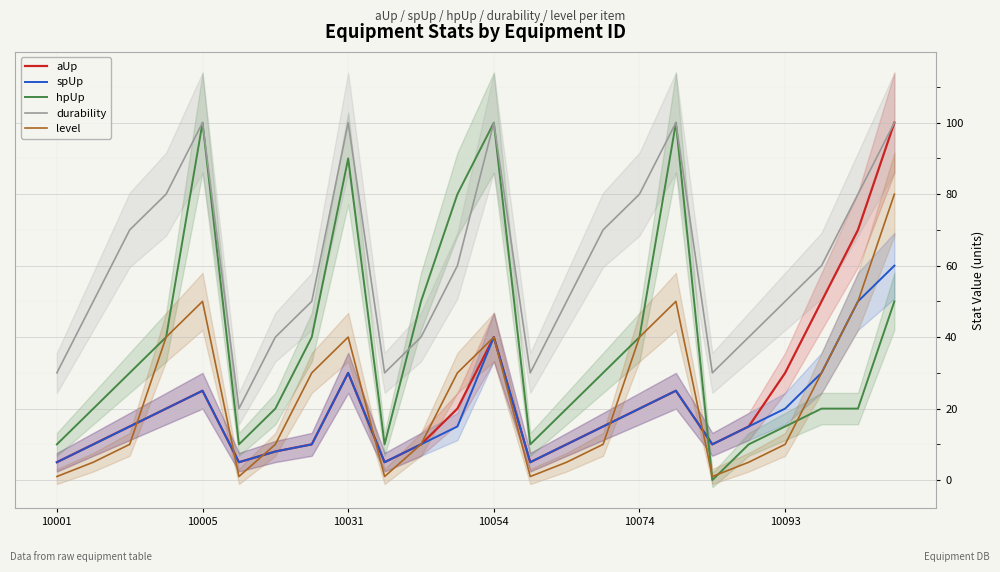

True or false: level has a value of 40 at 10054.

True